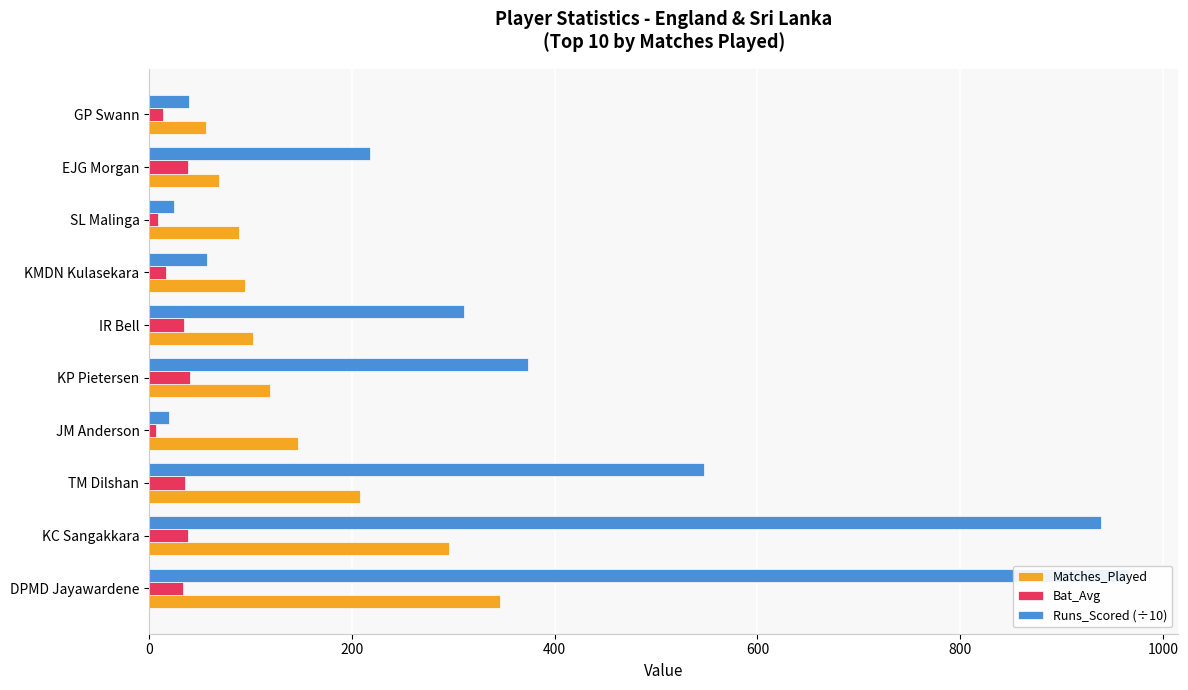

How many groups of bars are there?

10